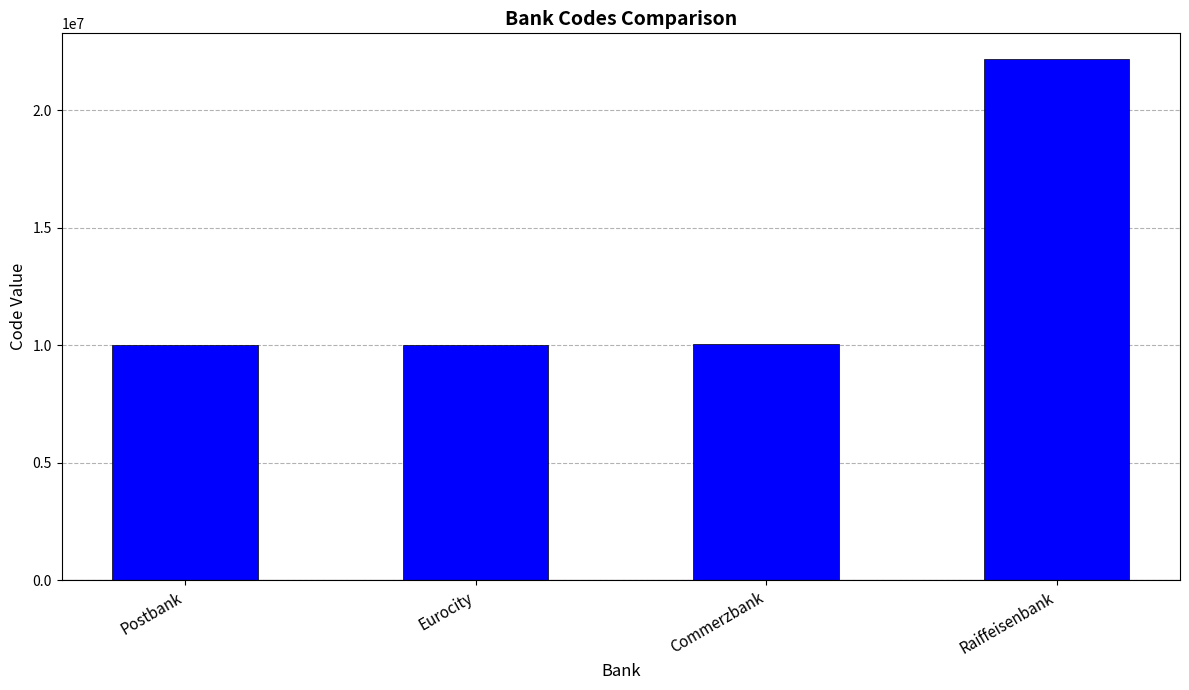

What is the ratio of the value at Commerzbank to the value at Postbank?

1.0